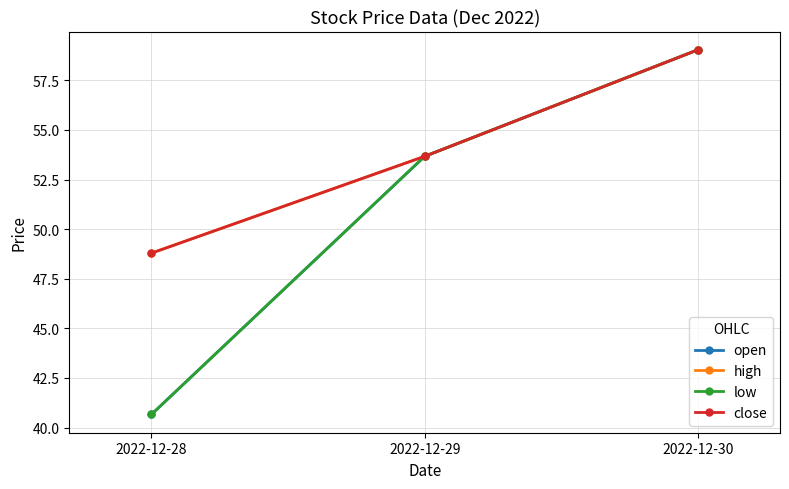

Does the chart have visible grid lines?

Yes